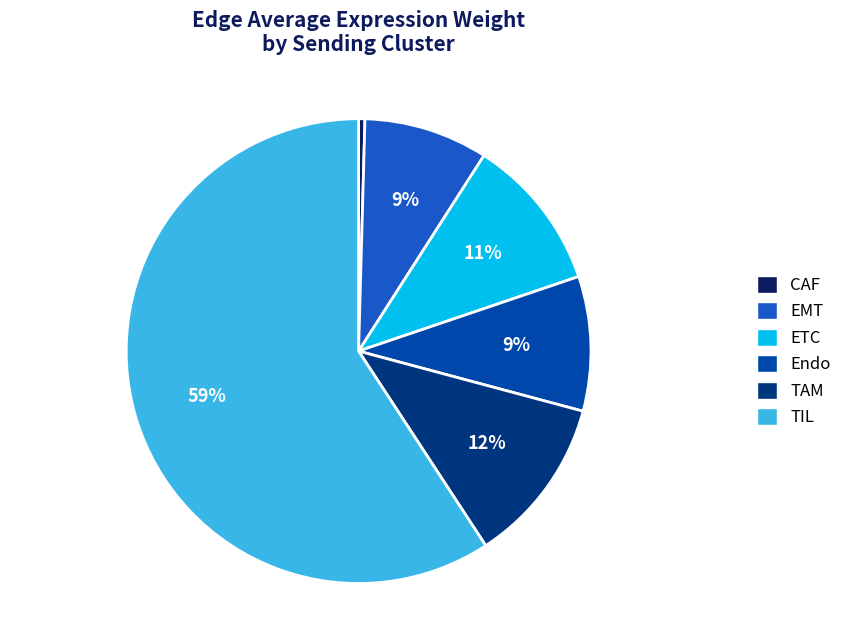

To the nearest percent, what portion does EMT represent?

9%